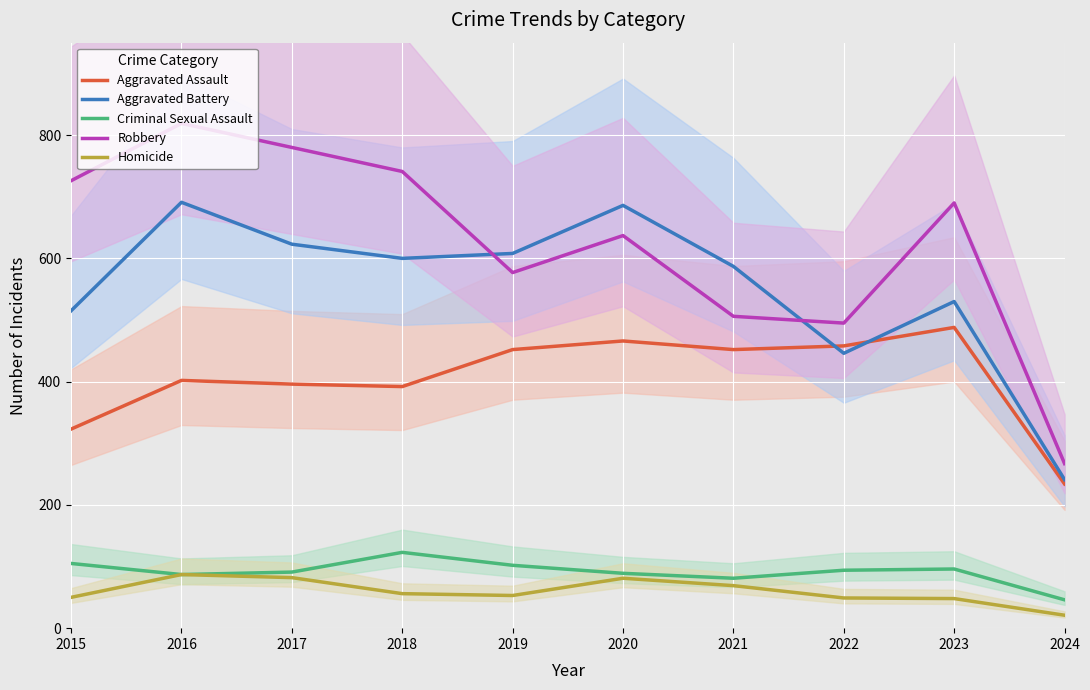

What is the difference between the maximum and minimum values in the Aggravated Battery series?

450